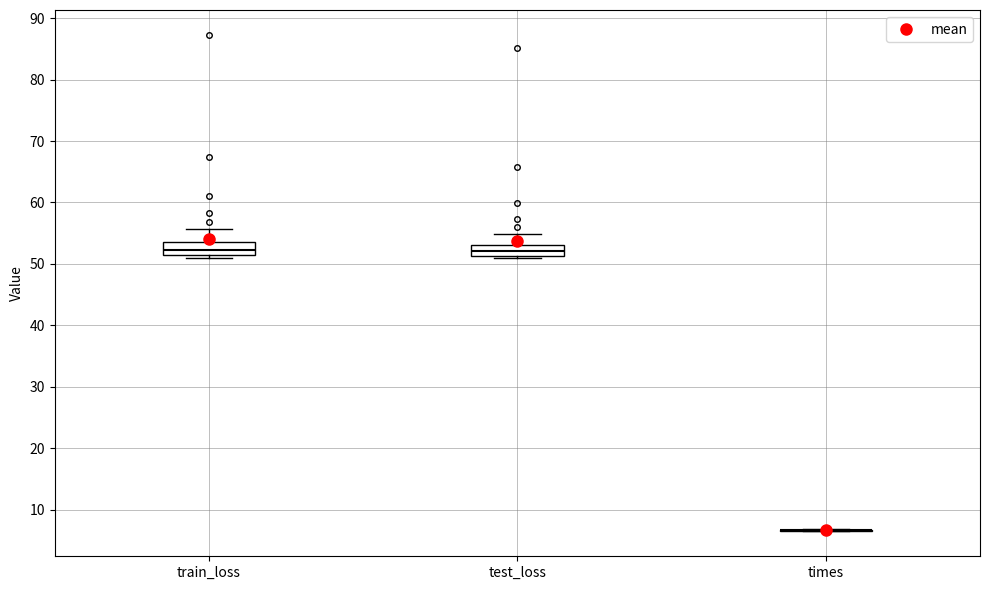

Reading left to right, read every box against the y-axis: the position of its median line, the range the box covers, and the ends of its whiskers. The values are not printed on the chart, so give them approximately, as read against the axis.

train_loss: median 52, box 51 to 54, whiskers 51 (just below the box's lower edge) to 56
test_loss: median 52, box 51 to 53, whiskers 51 (just below the box's lower edge) to 55
times: box collapsed to a line at 7, whiskers 6 to 7